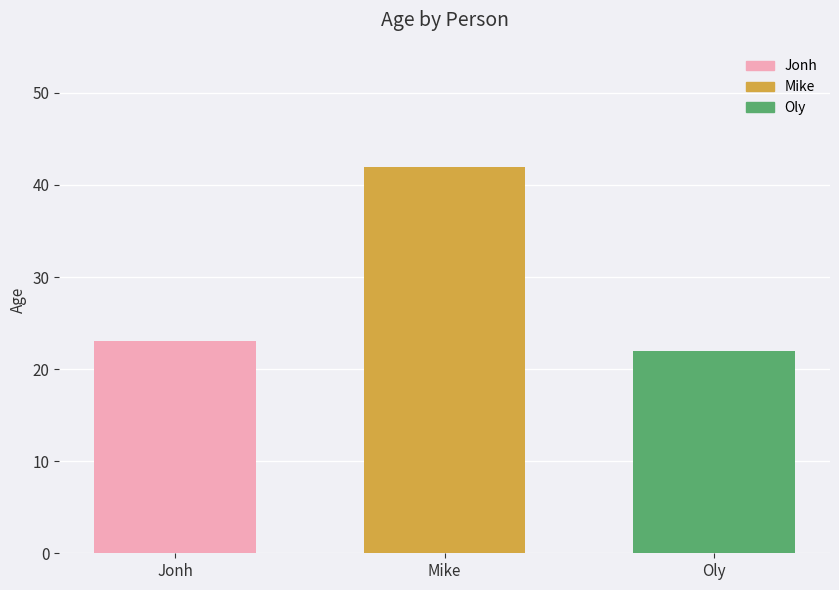

Approximately how many times larger is the value at Jonh compared to Oly?

1.0